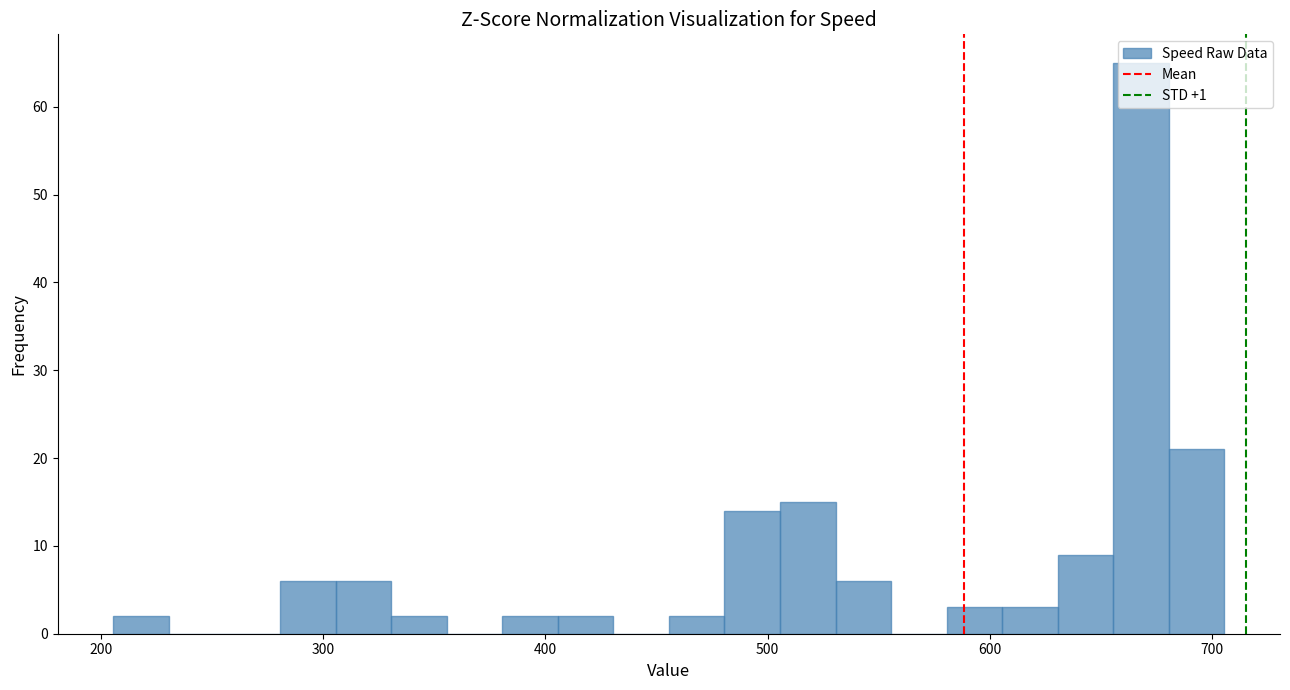

Around what value on the x-axis is the tallest bar? Give the approximate position of its centre, as read against the axis.

670